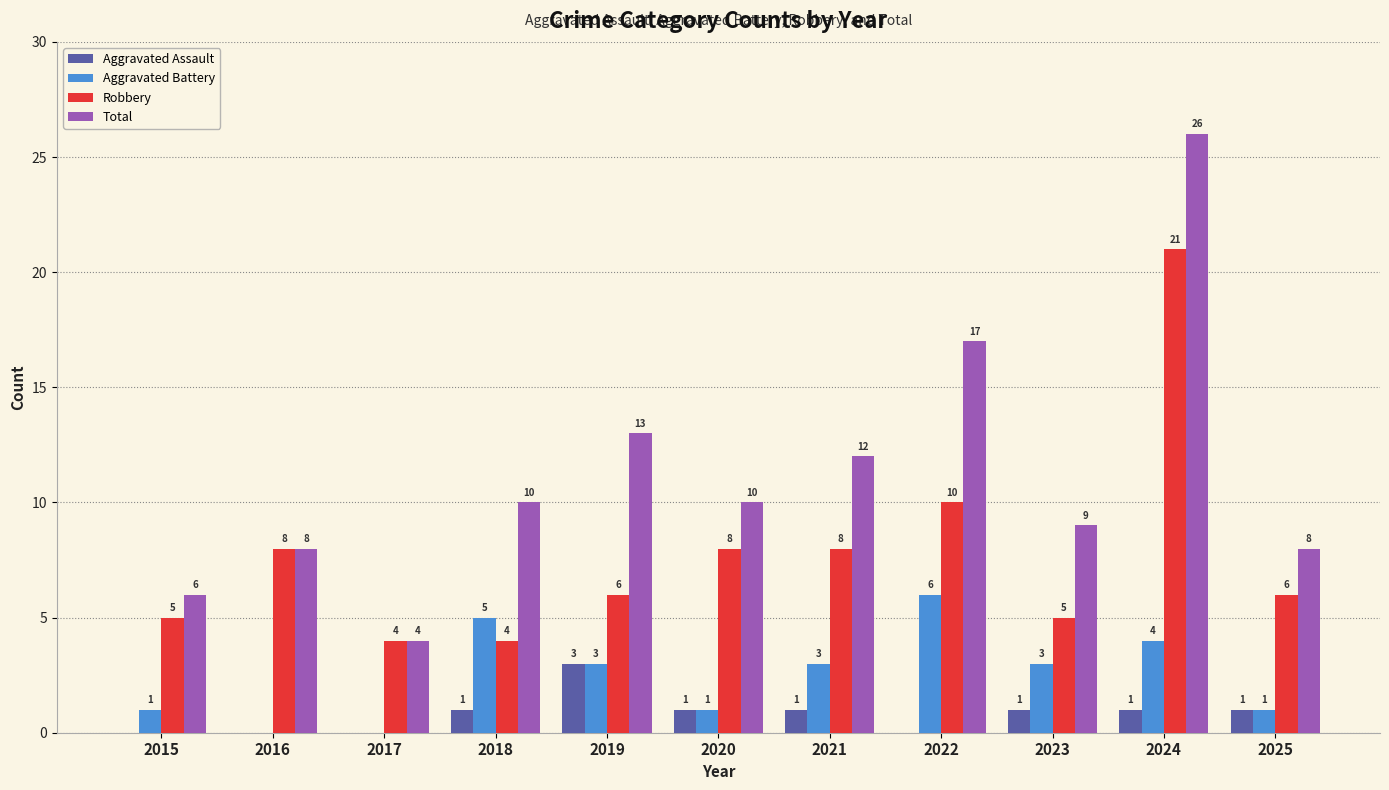

What is the greatest value displayed?

26